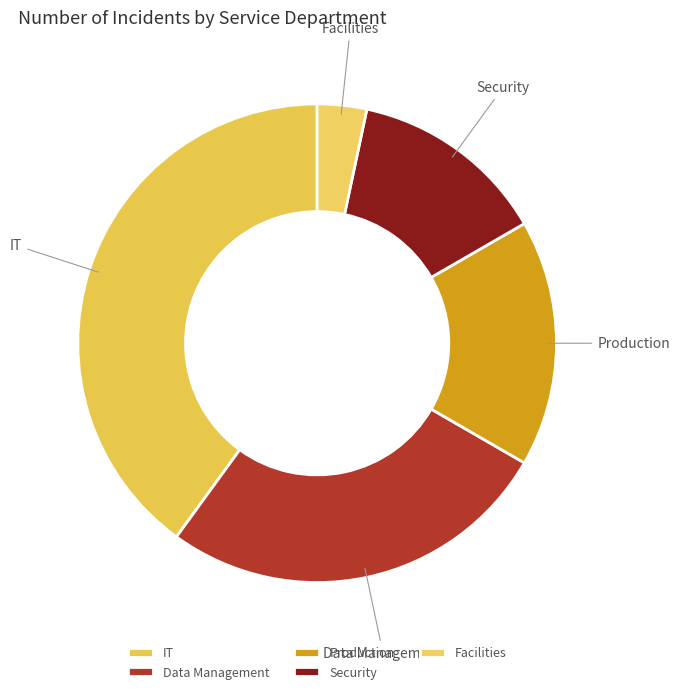

Which slice is the largest?

IT